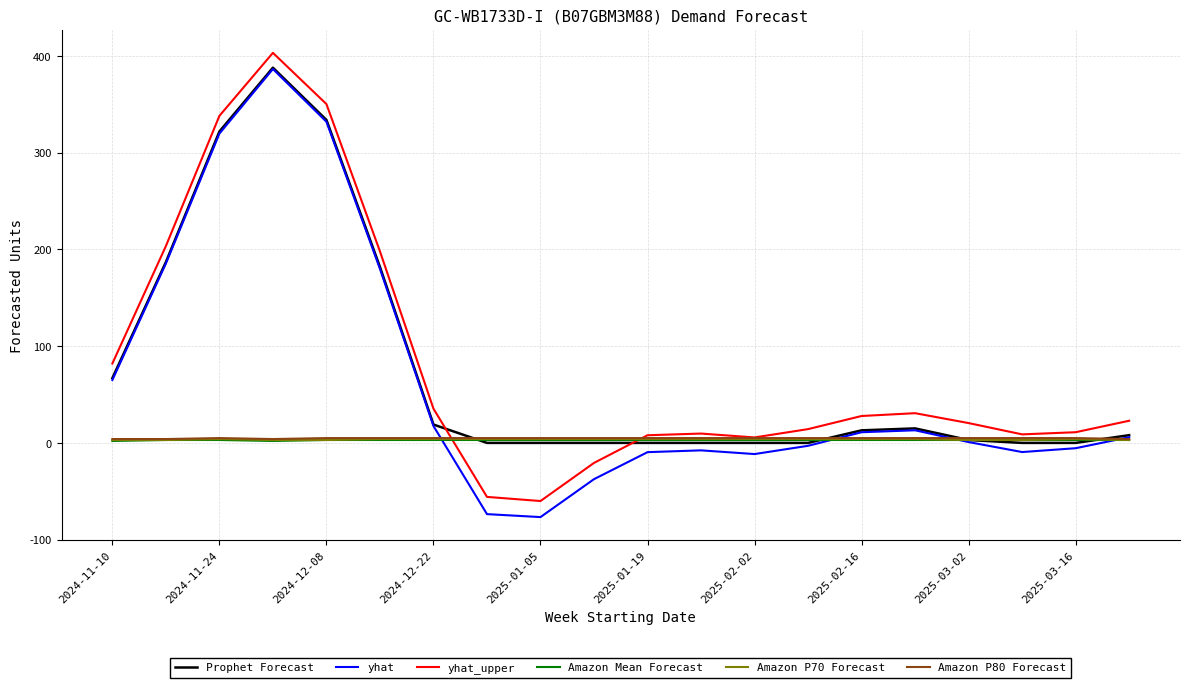

True or false: yhat_upper and yhat cross at least once.

False